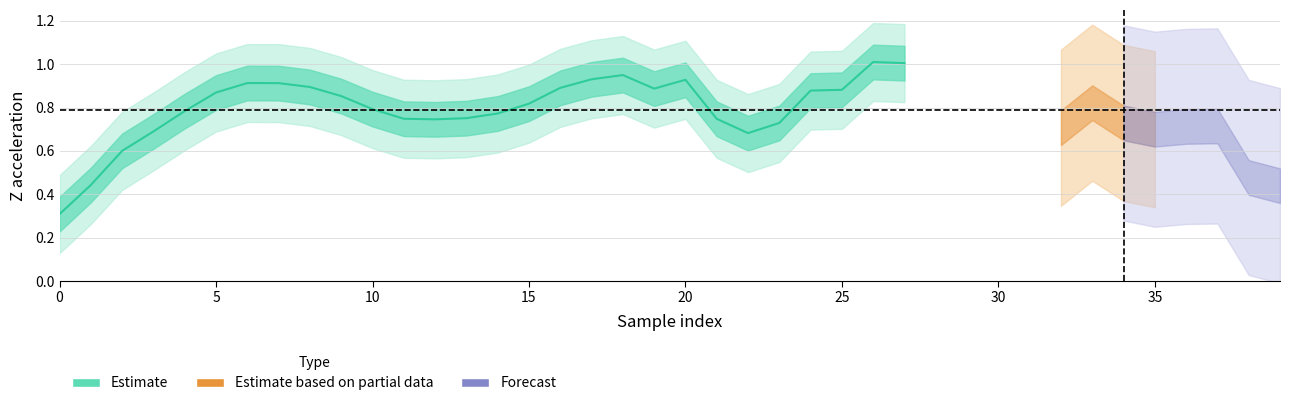

Reading left to right, what are all the values shown in this chart?

0.3	0.4	0.6	0.7	0.8	0.9	0.9	0.9	0.9	0.9	0.8	0.7	0.7	0.8	0.8	0.8	0.9	0.9	0.9	0.9	0.9	0.7	0.7	0.7	0.9	0.9	1.0	1.0